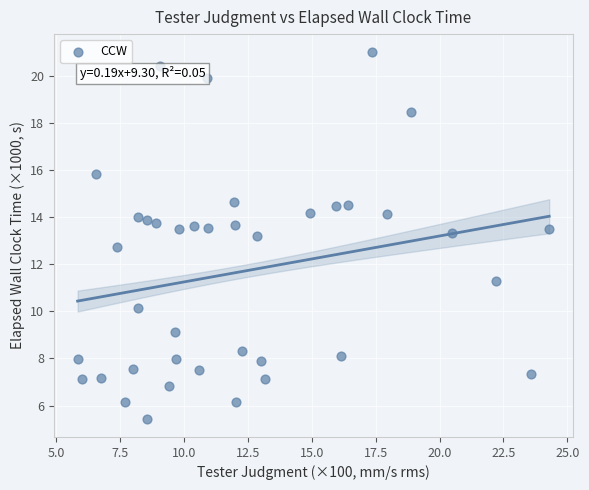

What is the range of X values (max minus min)?

18.5